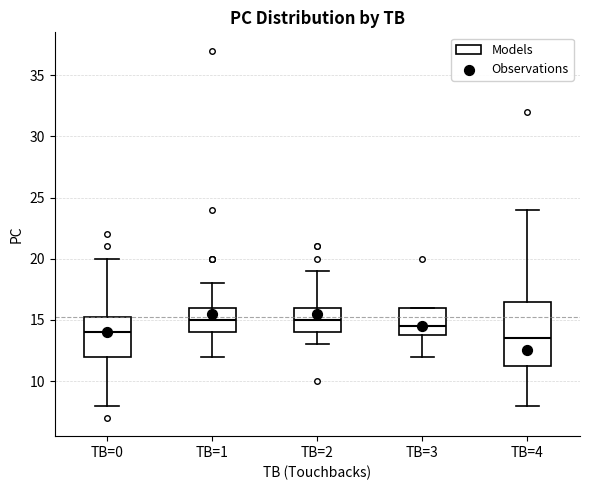

Where does the upper whisker of the box for TB=4 end on the y-axis? The values are not printed on the chart, so give them approximately, as read against the axis.

24.0